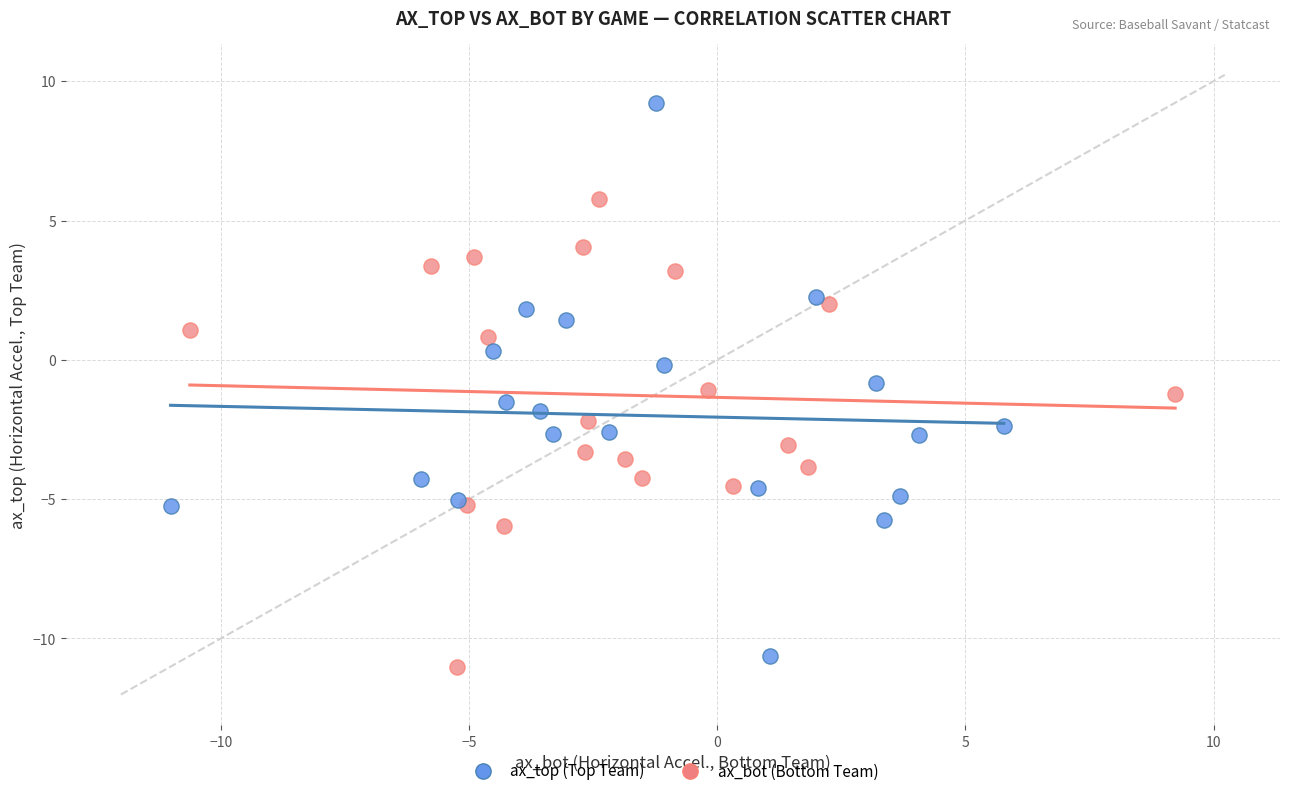

Which series contains the highest Y value?

ax_top (Top Team)